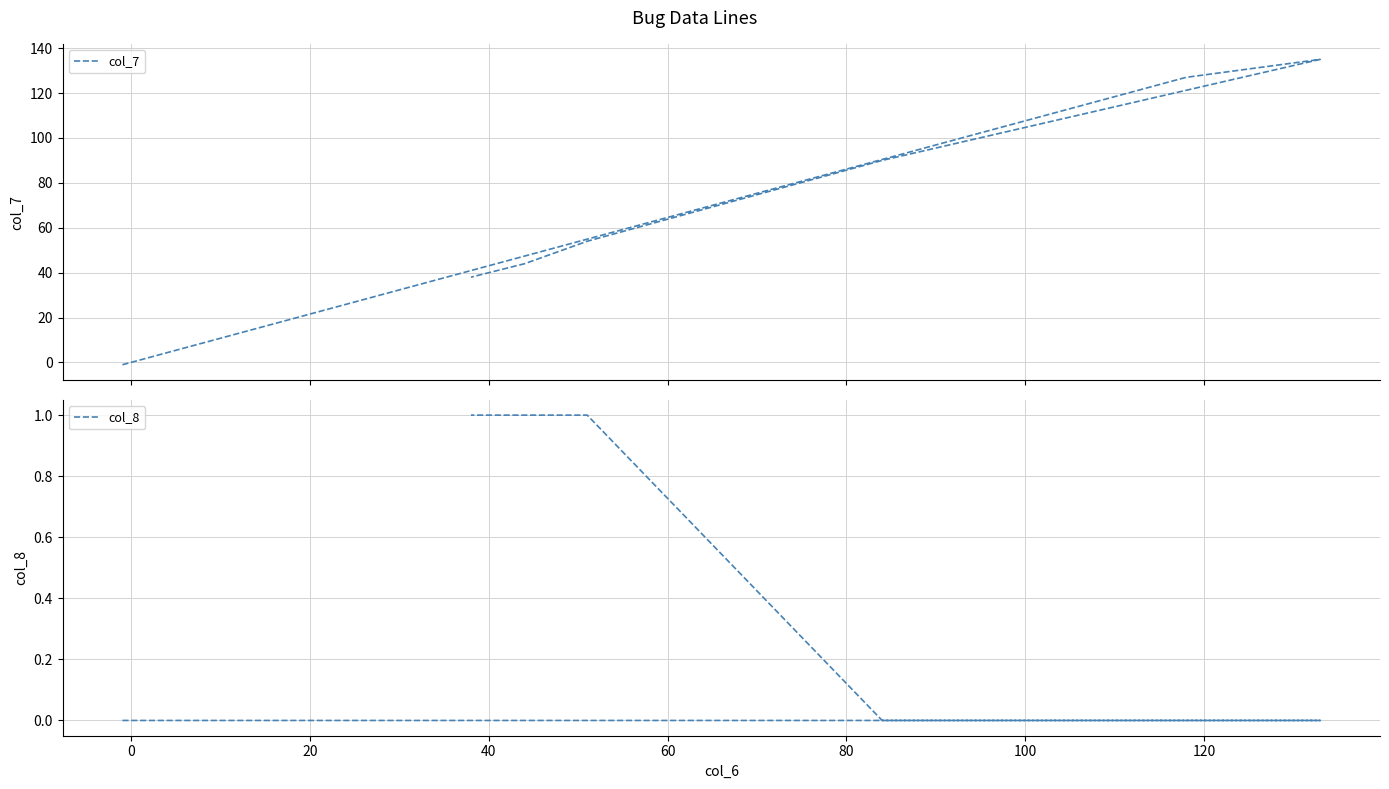

What is the value of the col_7 point at the 6th from the left?

44